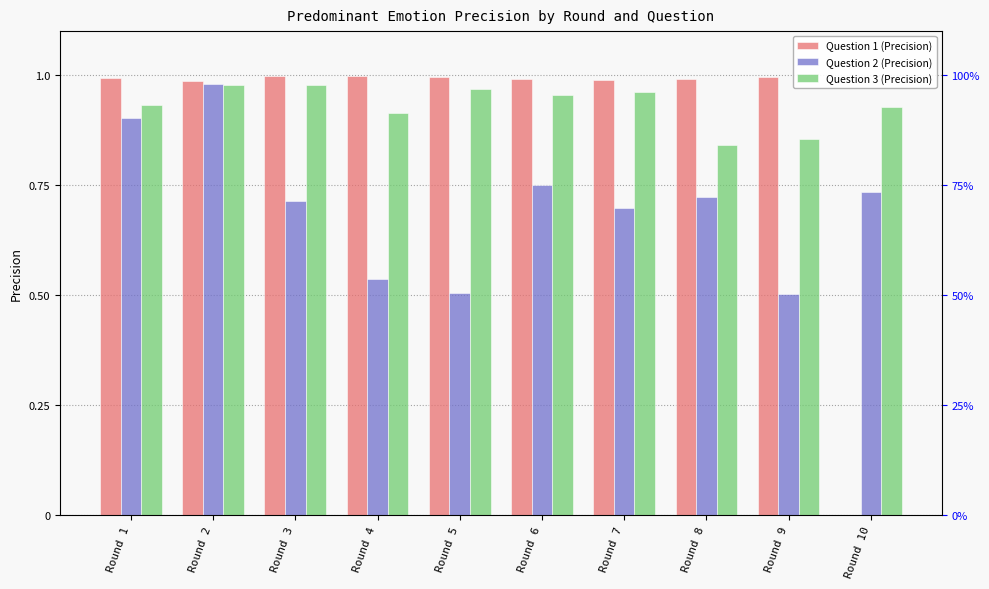

Read the Question 3 (Precision) value at Round 1.

0.9